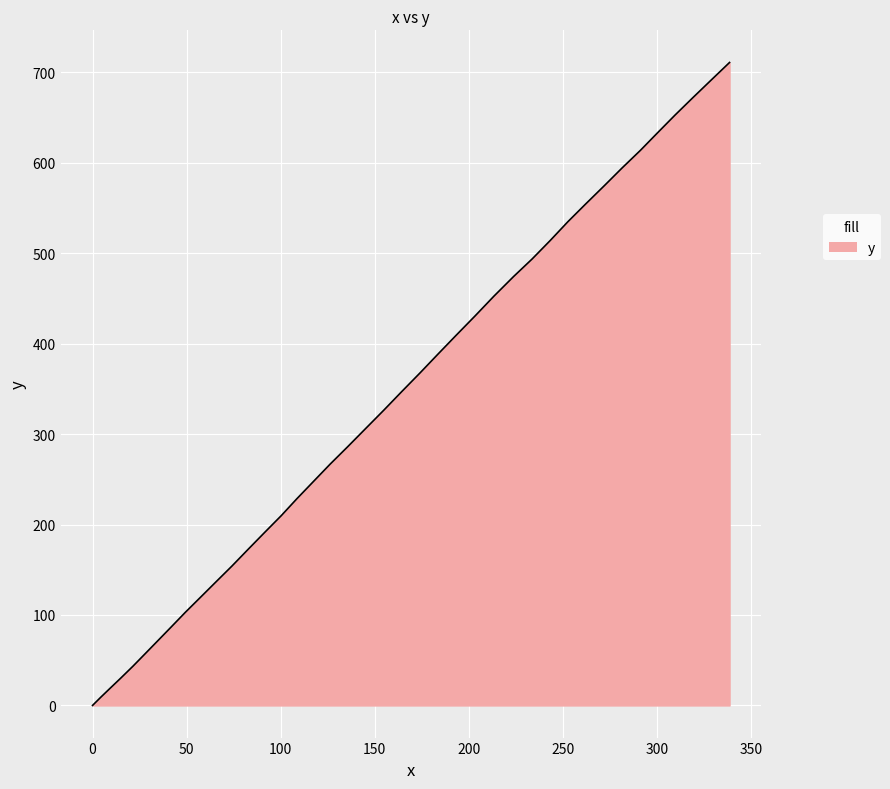

What is the average value?

329.4